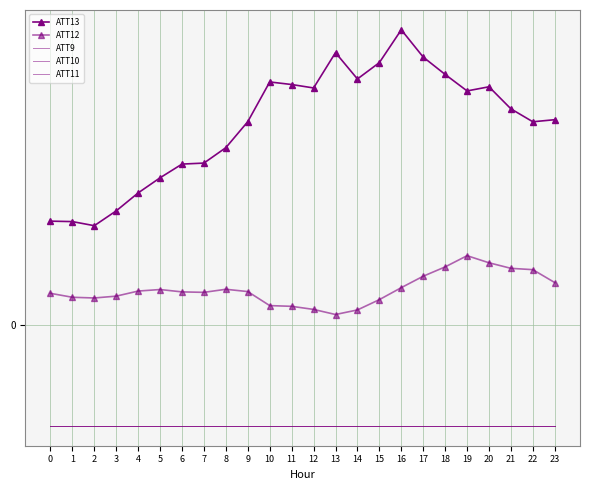

Reading left to right, extract all data points from this chart.

ATT13: 10.4	10.3	9.9	11.4	13.2	14.7	16.1	16.2	17.7	20.3	24.2	24.0	23.6	27.1	24.5	26.2	29.4	26.7	25.0	23.3	23.7	21.6	20.3	20.5
ATT12: 3.2	2.8	2.7	2.9	3.4	3.6	3.3	3.3	3.6	3.4	2.0	1.9	1.6	1.1	1.5	2.6	3.8	4.9	5.8	6.9	6.2	5.7	5.5	4.3
ATT9: -10.0	-10.0	-10.0	-10.0	-10.0	-10.0	-10.0	-10.0	-10.0	-10.0	-10.0	-10.0	-10.0	-10.0	-10.0	-10.0	-10.0	-10.0	-10.0	-10.0	-10.0	-10.0	-10.0	-10.0
ATT10: -10.0	-10.0	-10.0	-10.0	-10.0	-10.0	-10.0	-10.0	-10.0	-10.0	-10.0	-10.0	-10.0	-10.0	-10.0	-10.0	-10.0	-10.0	-10.0	-10.0	-10.0	-10.0	-10.0	-10.0
ATT11: -10.0	-10.0	-10.0	-10.0	-10.0	-10.0	-10.0	-10.0	-10.0	-10.0	-10.0	-10.0	-10.0	-10.0	-10.0	-10.0	-10.0	-10.0	-10.0	-10.0	-10.0	-10.0	-10.0	-10.0